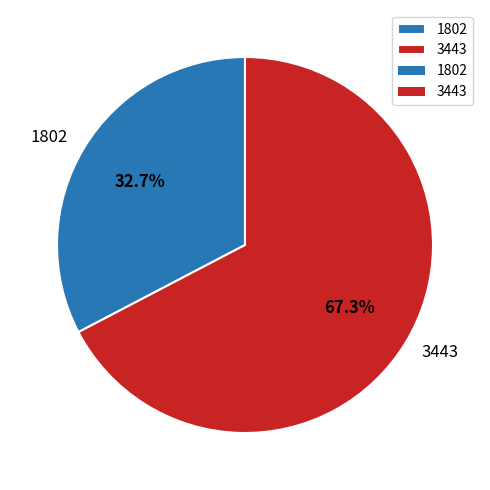

How many segments does this pie chart have?

2